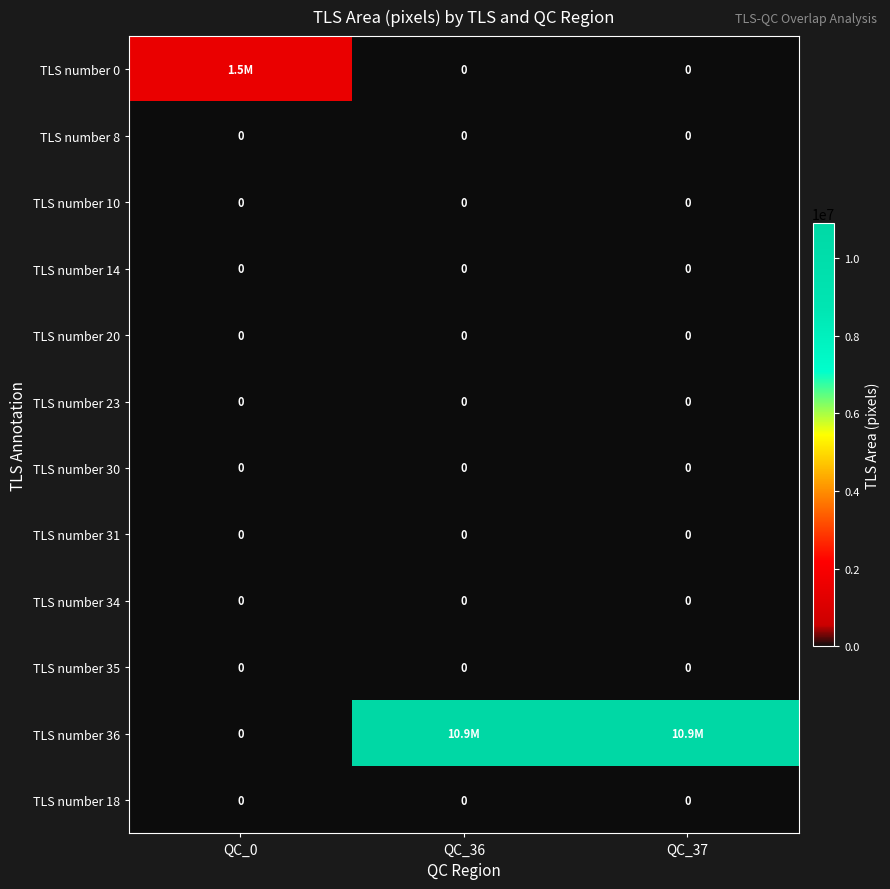

What is the maximum value shown in the chart?

10900480